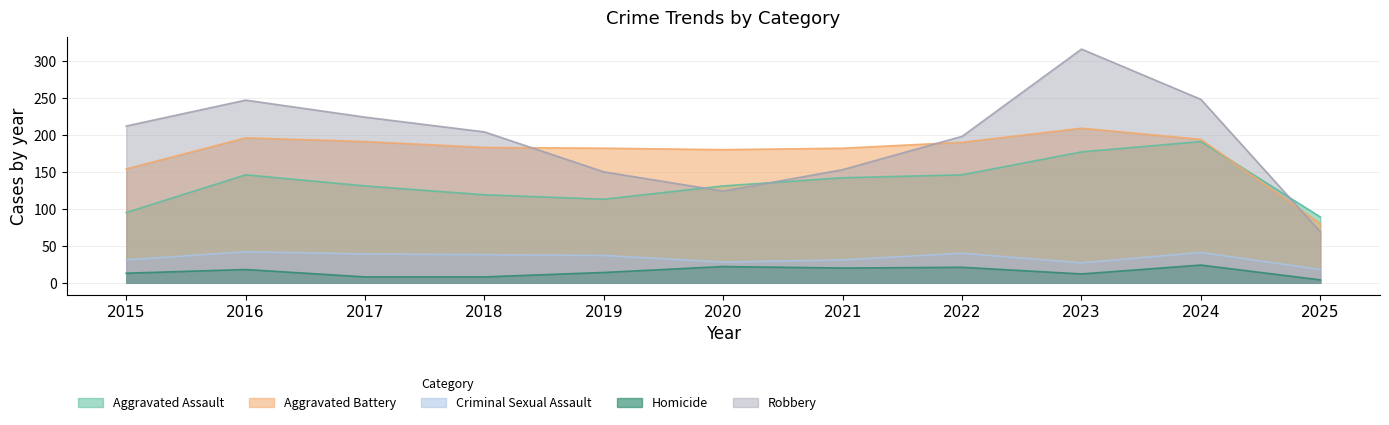

Which category has the highest value in the Robbery series?

2023